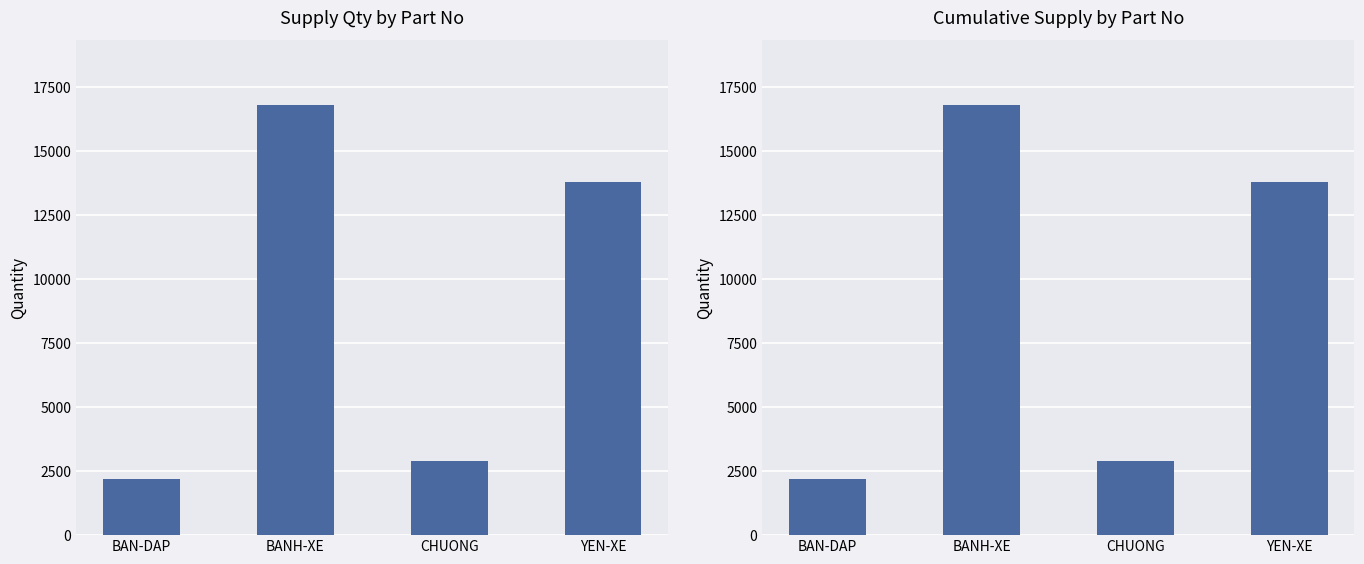

How many bars are there in total?

8